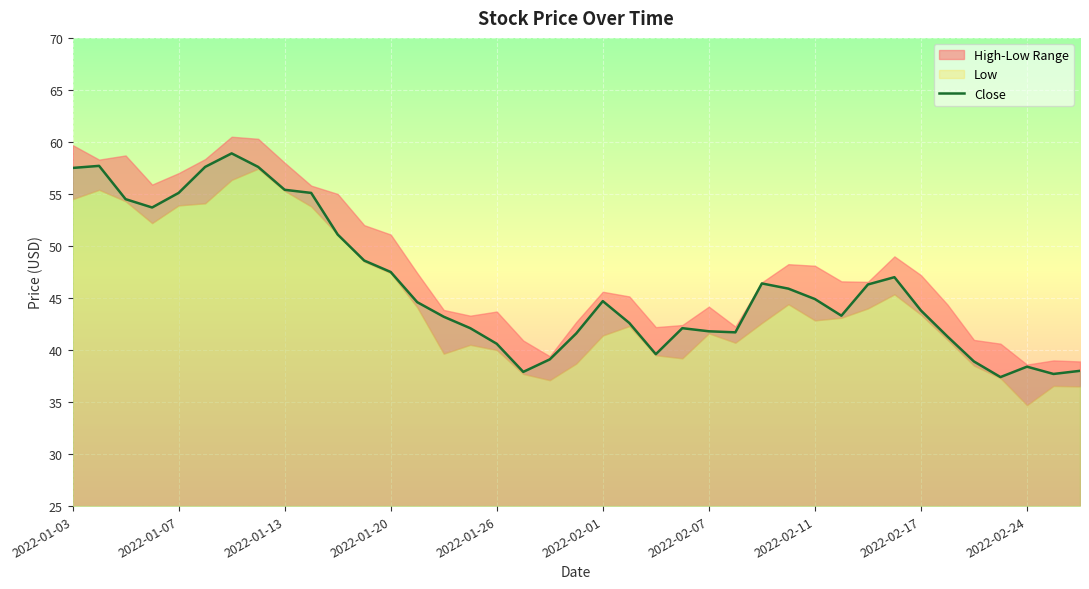

What is the minimum value for Close?

37.4